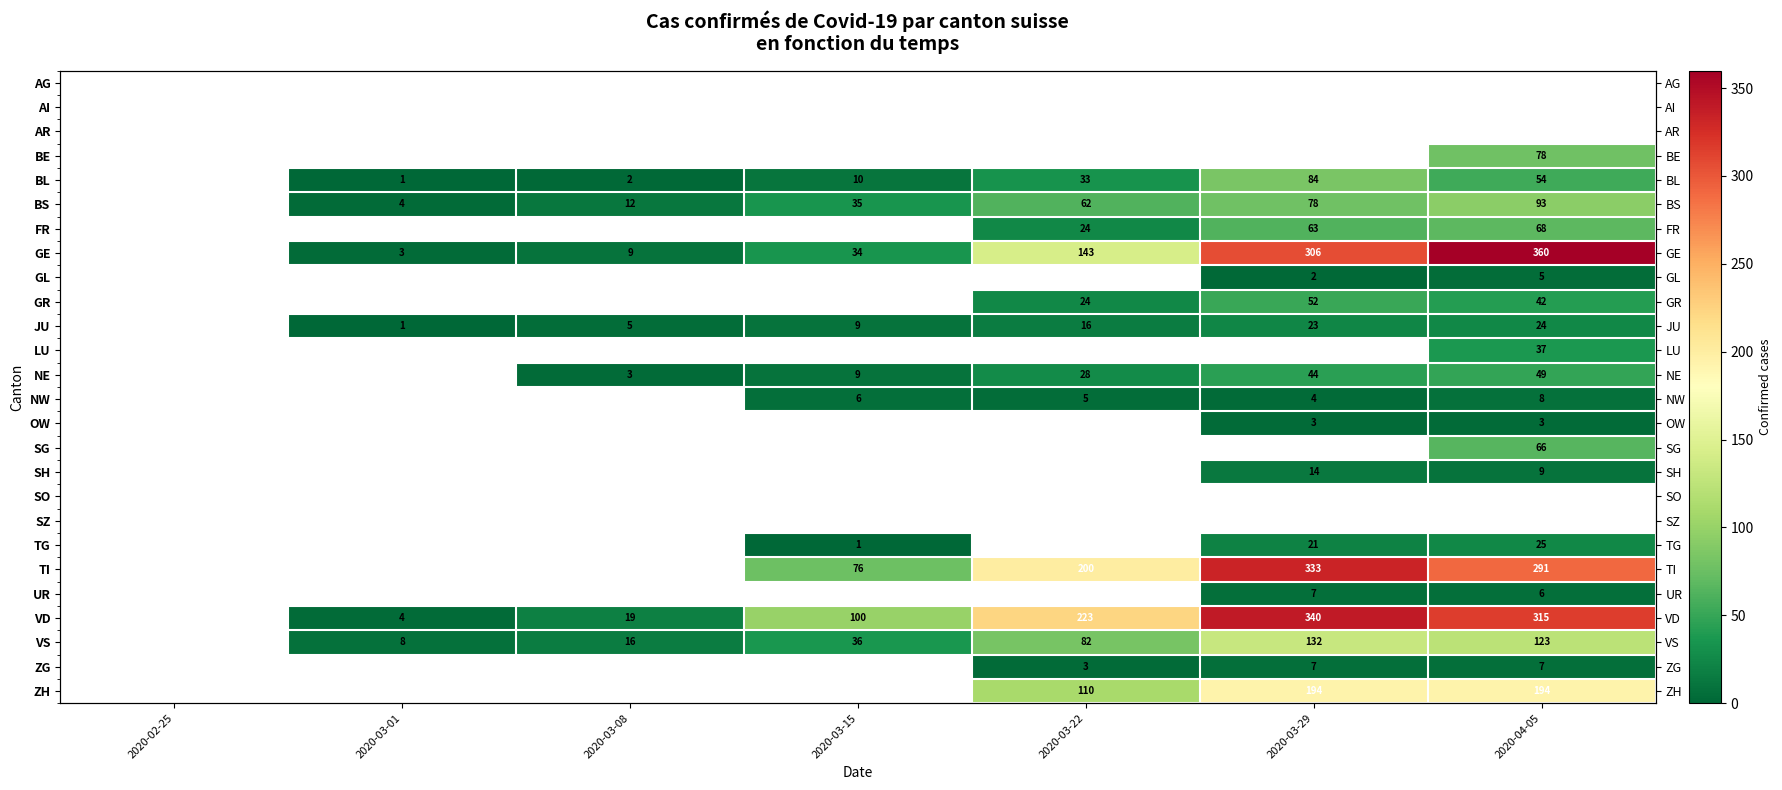

True or false: TG has a value of 1.0 at 2020-03-15.

True